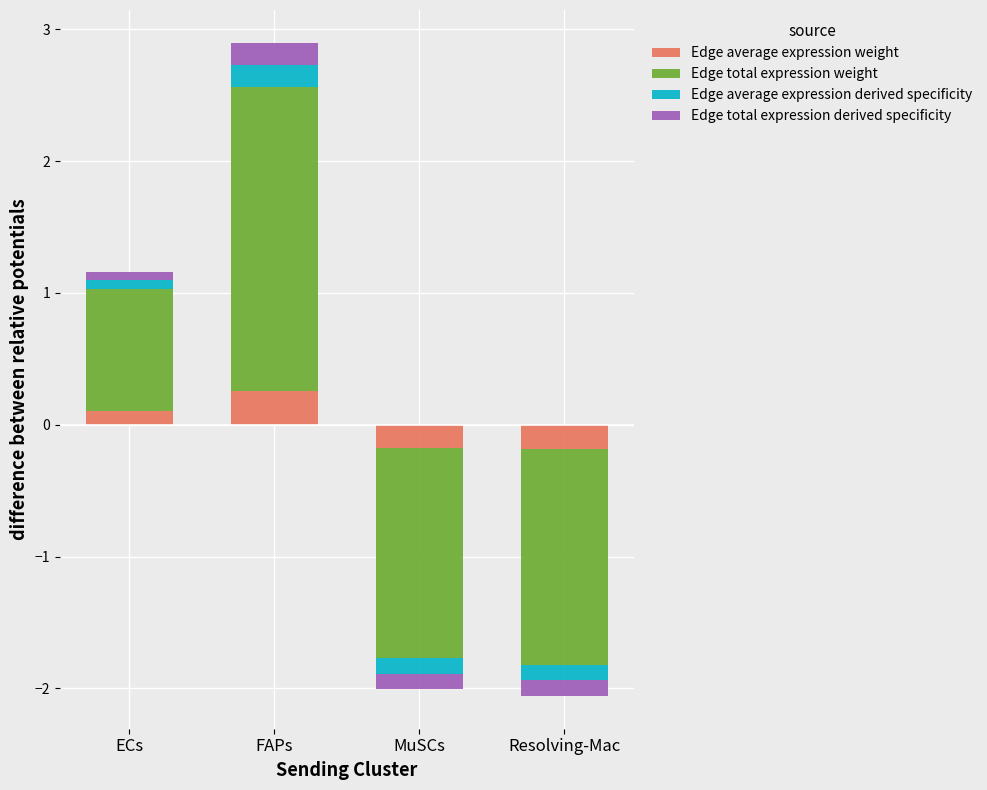

How many categories are shown in the chart?

4